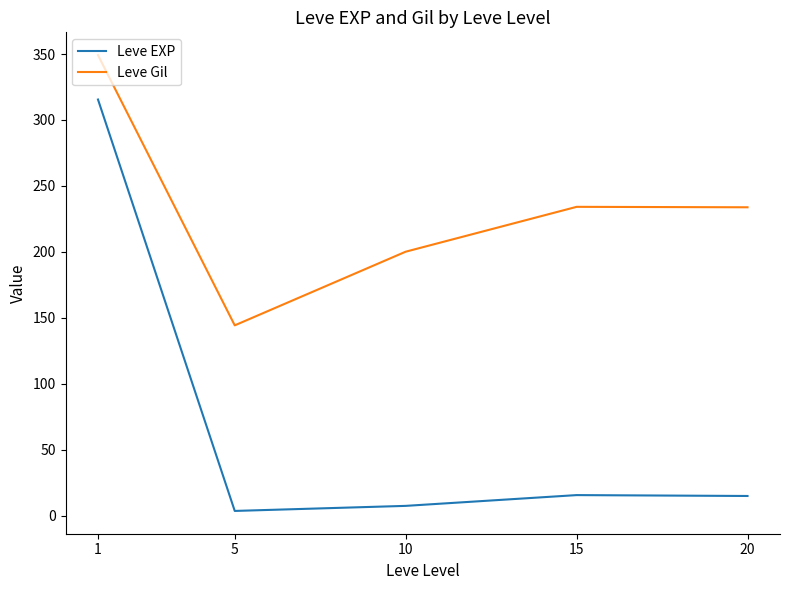

True or false: Leve EXP and Leve Gil cross at least once.

False